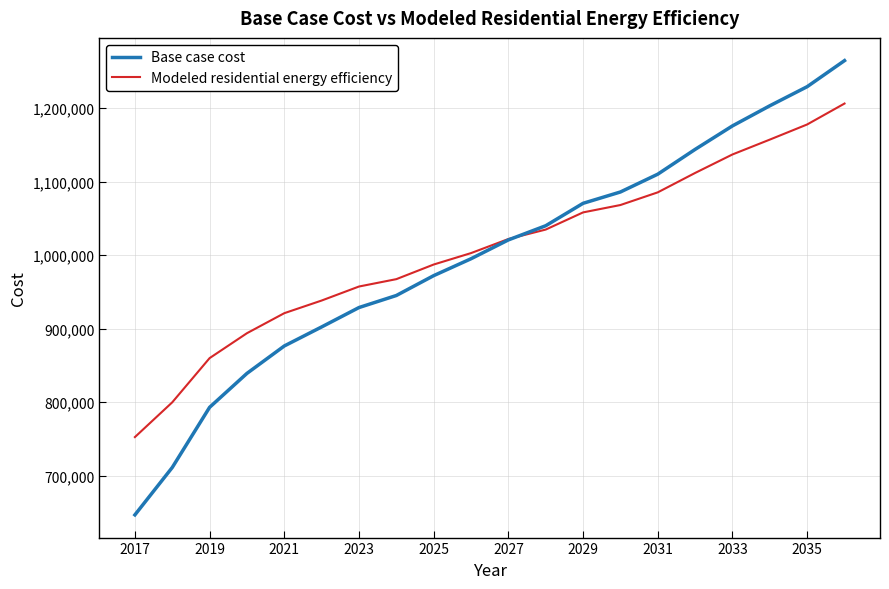

How many values in the Modeled residential energy efficiency series exceed 1022076?

10